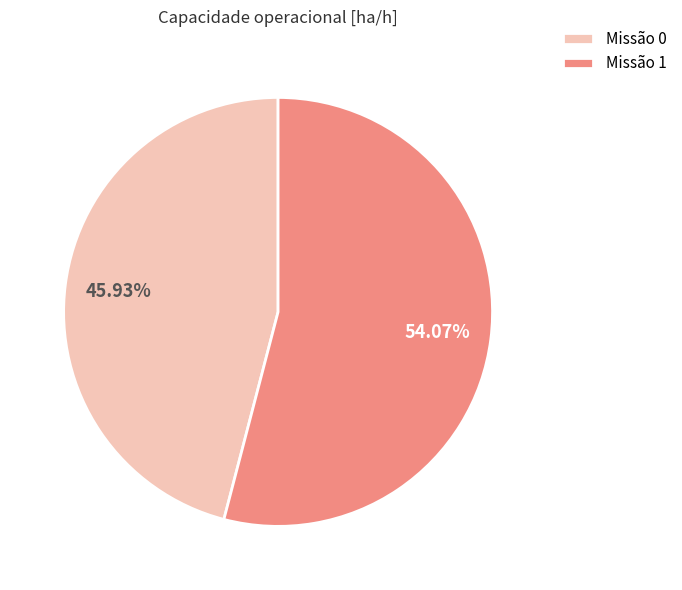

Is there a majority slice in this chart?

Yes